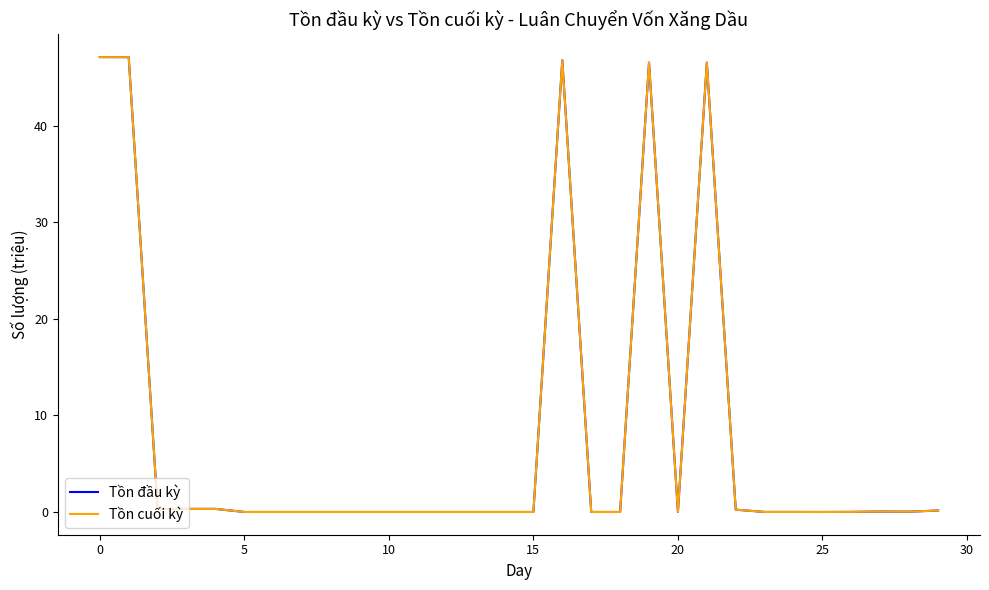

Which series has the widest spread of values?

Tồn đầu kỳ